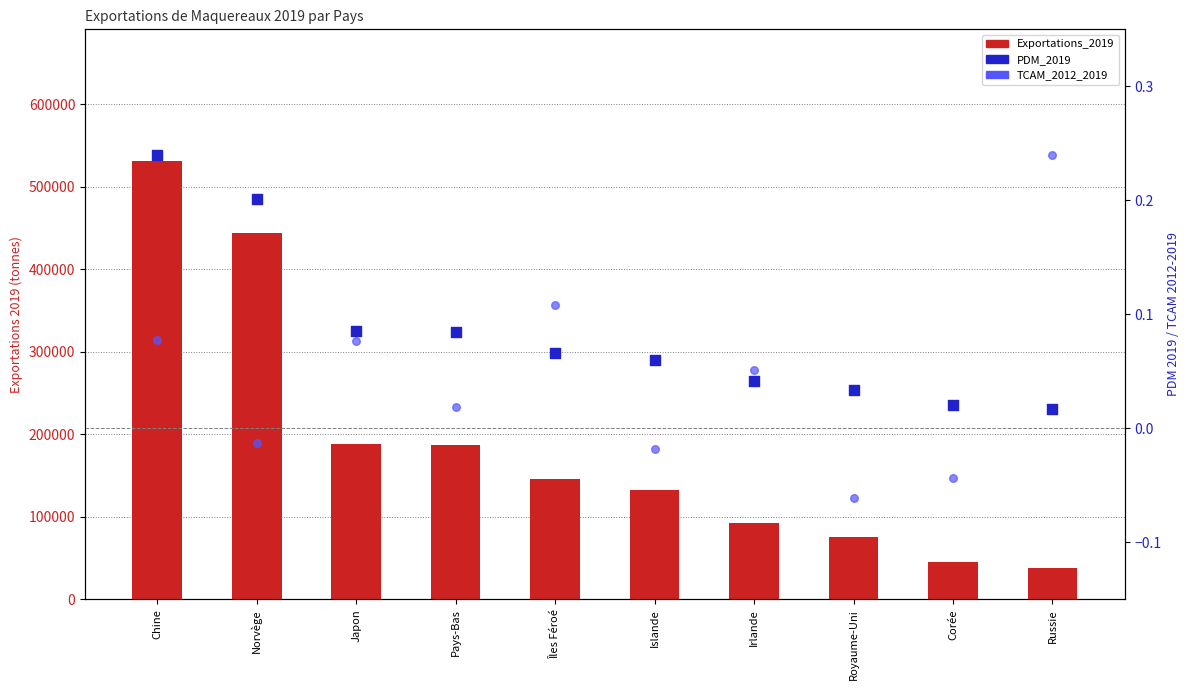

Which series has the largest Y range (max minus min)?

Exportations_2019